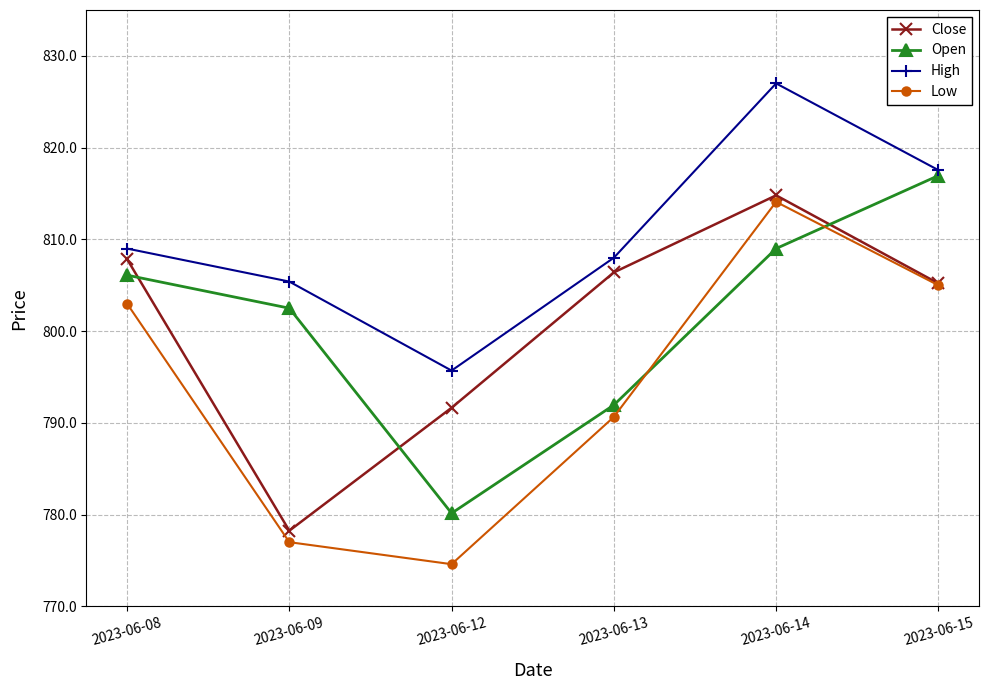

True or false: Open and Low cross at least once.

True